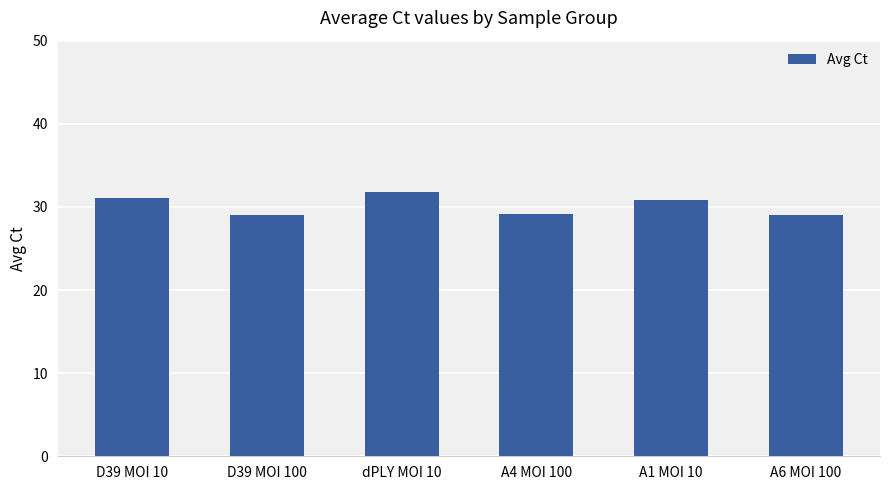

The chart shows a value of 20.0 at D39 MOI 100. True or false?

False